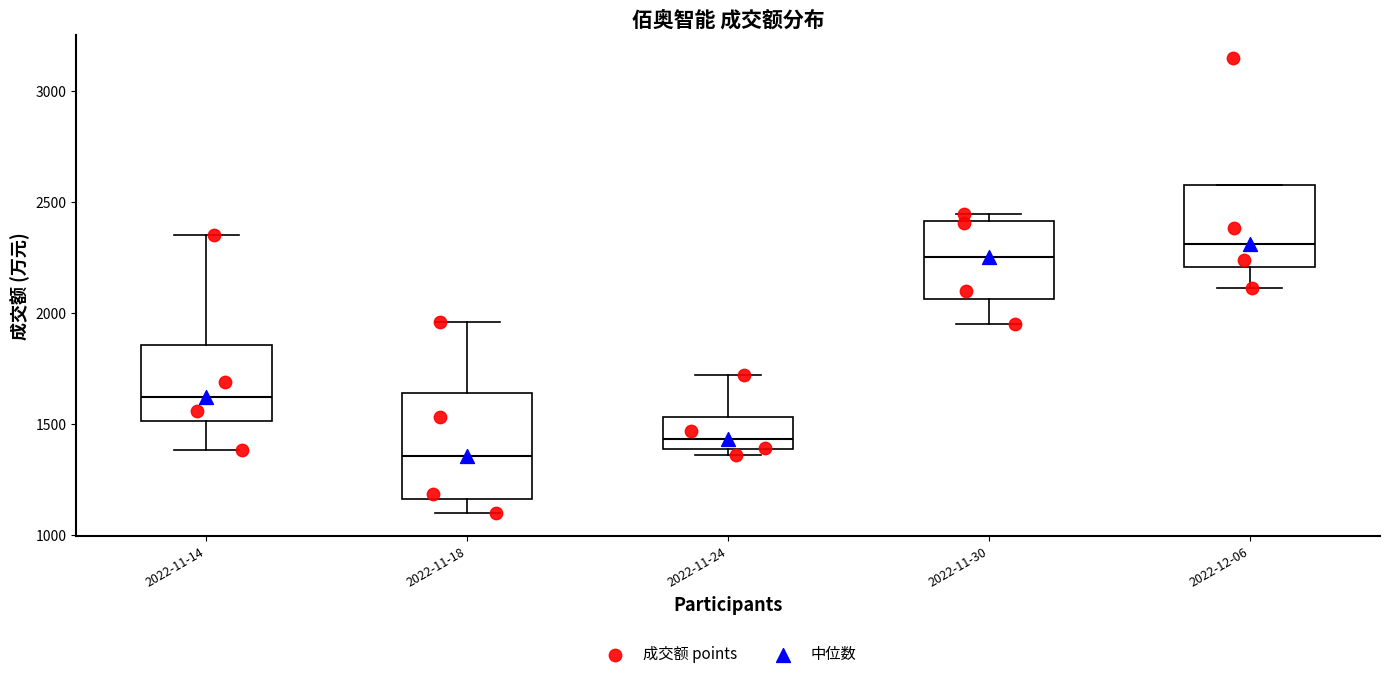

Comparing the boxes themselves (not the whiskers), which one is the tallest?

2022-11-18